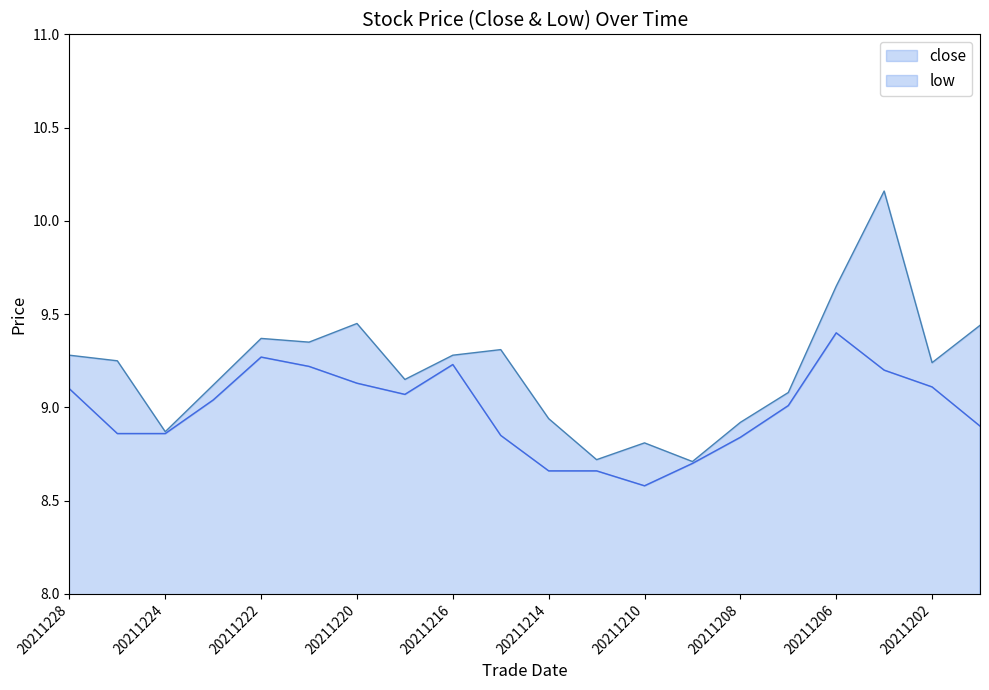

Does the chart have visible grid lines?

No